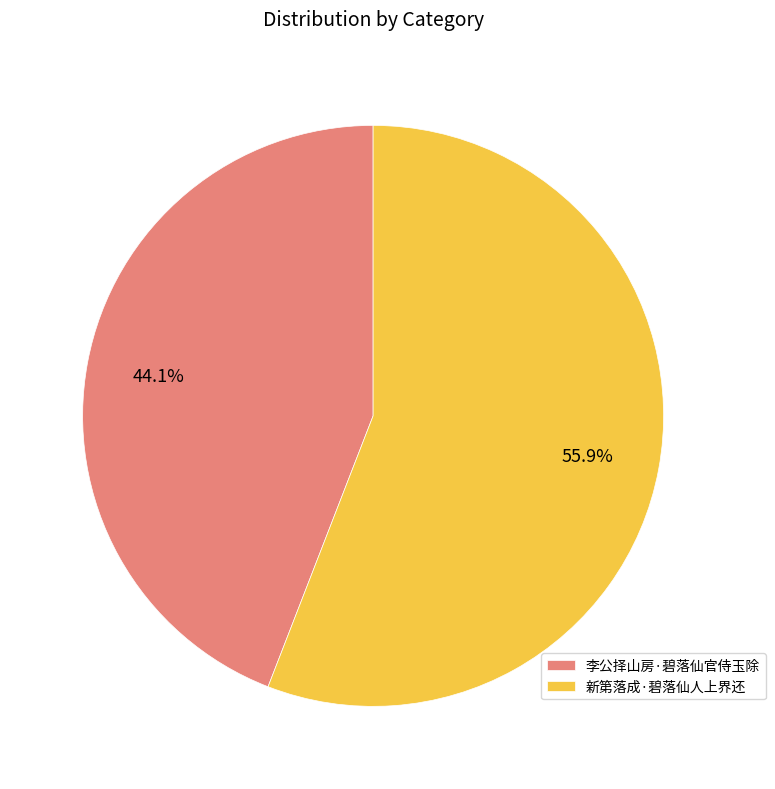

The 新第落成·碧落仙人上界还 slice represents 56% of the pie. True or false?

True